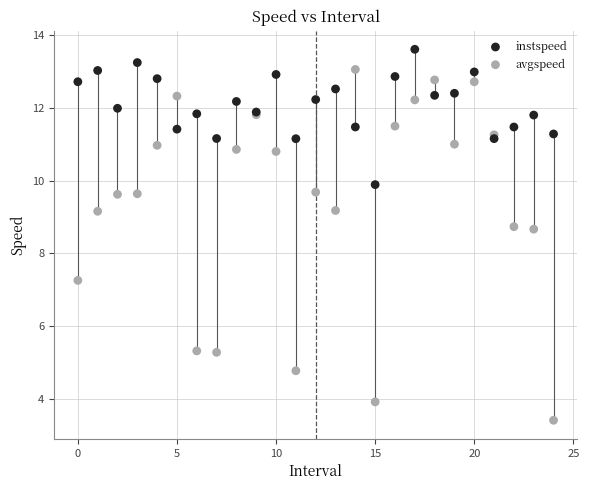

Which series reaches the minimum Y coordinate?

avgspeed